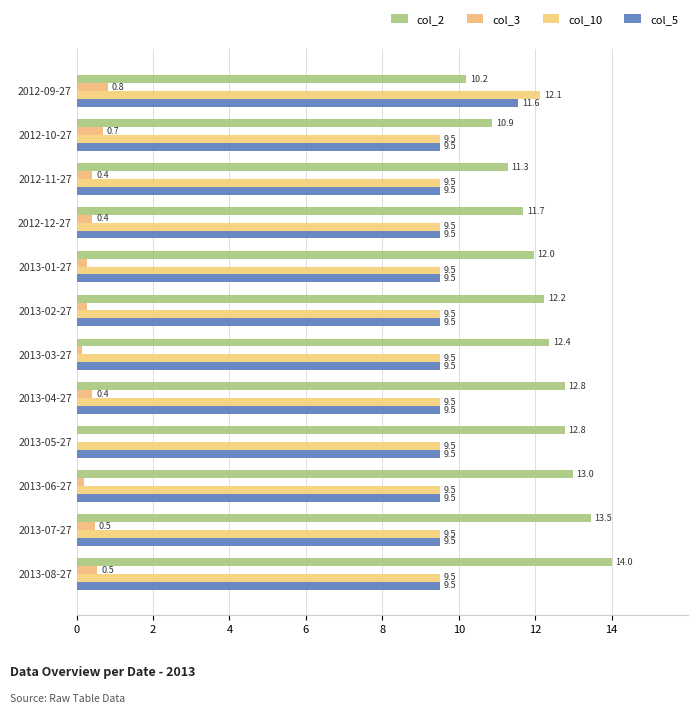

Rank the series by their maximum value, from highest to lowest.

col_2, col_10, col_5, col_3